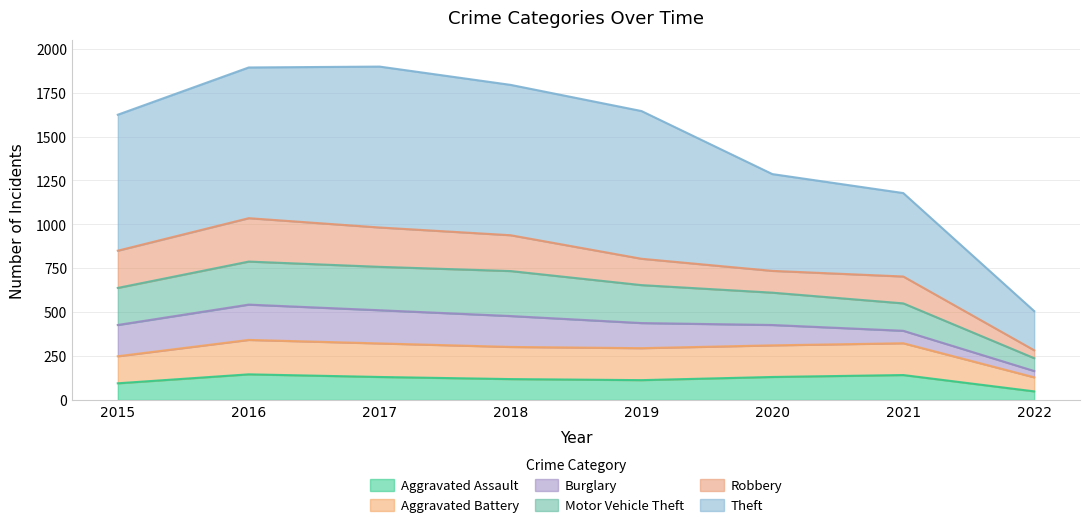

How many categories are shown in the chart?

8